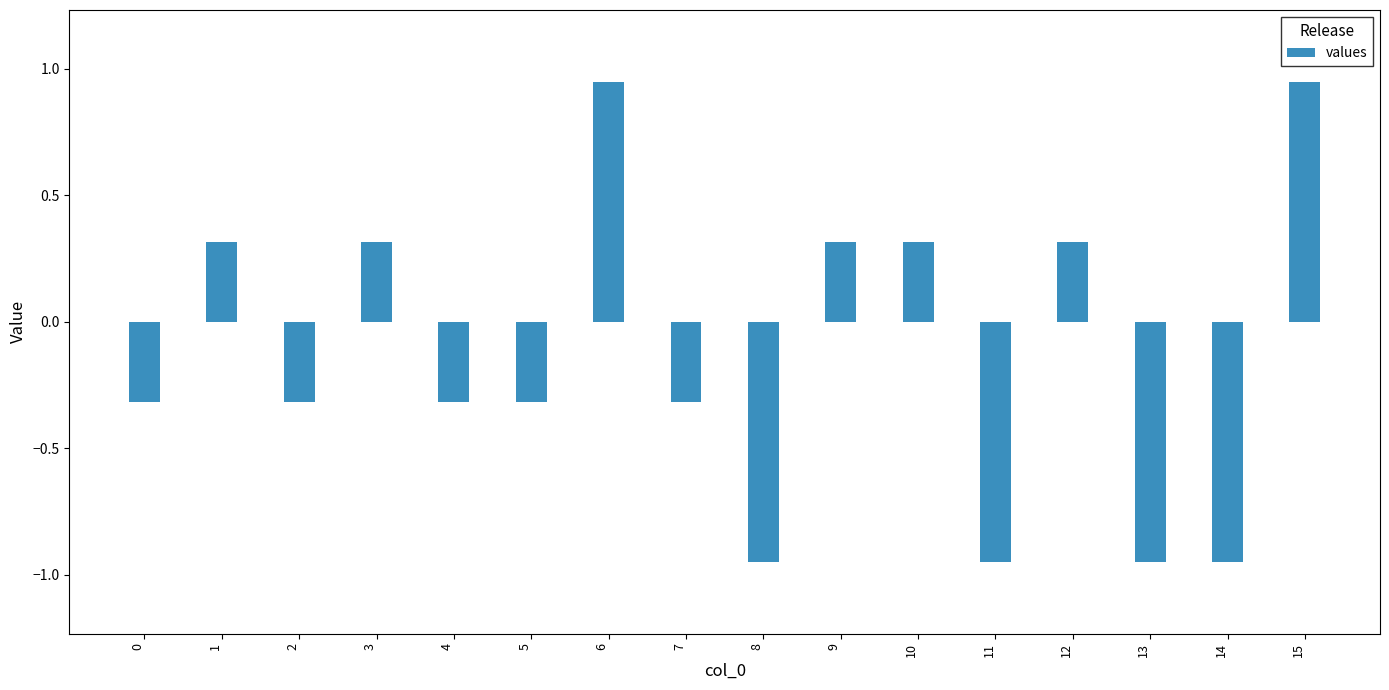

How many negative values are there?

9